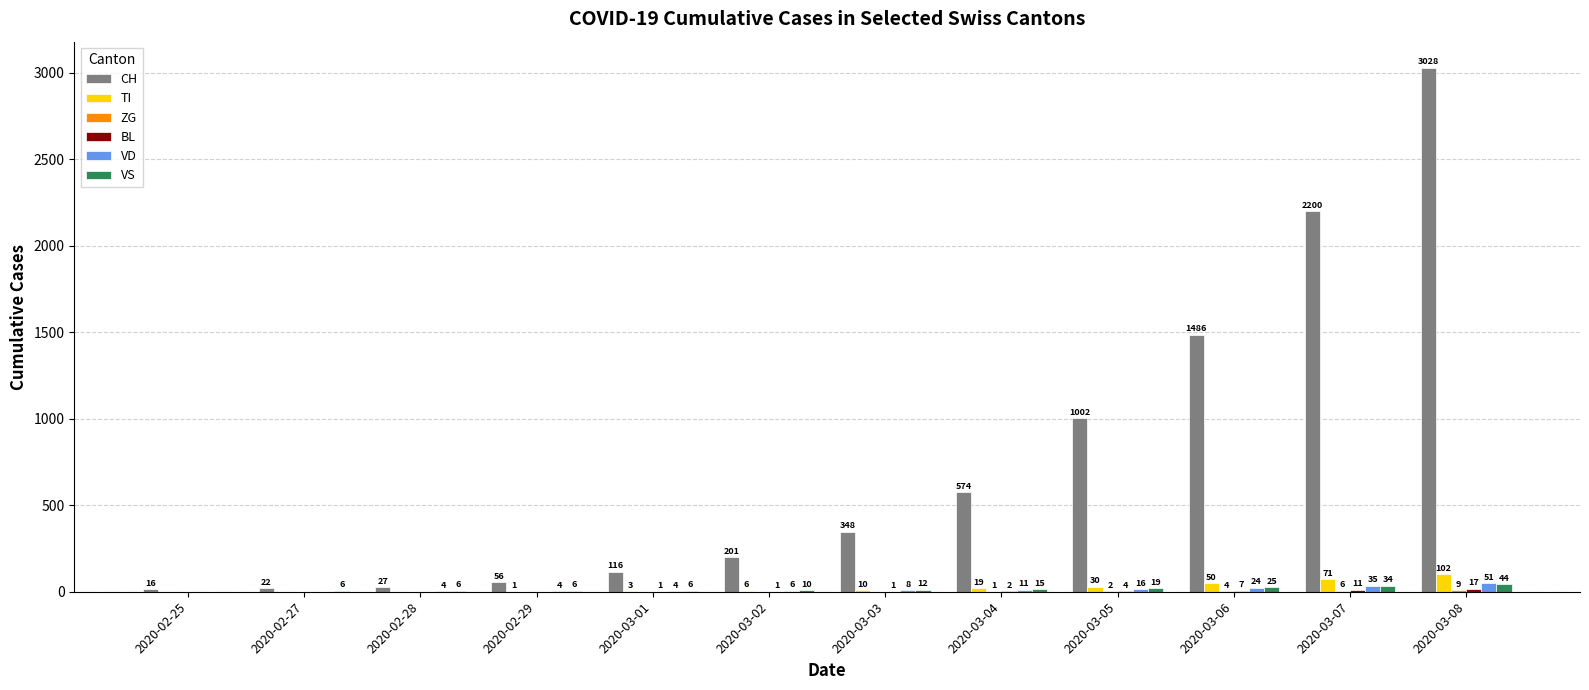

At which label is VS closest to 22?

2020-03-05